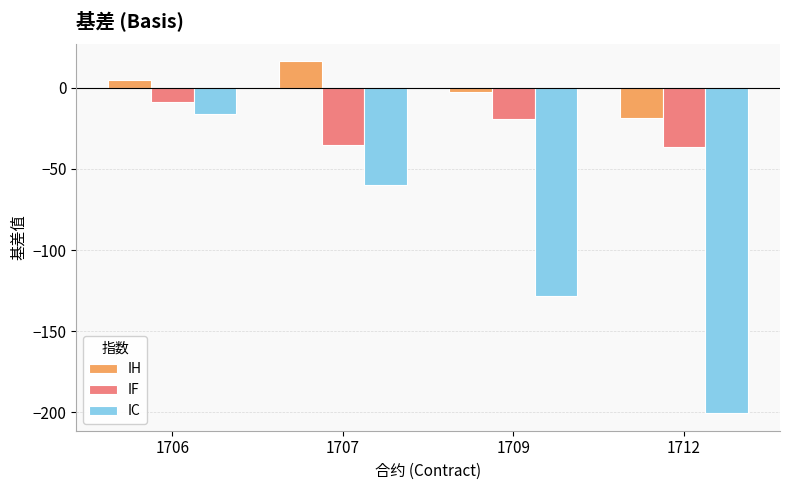

Rank the series by their maximum value, from lowest to highest.

IC, IF, IH